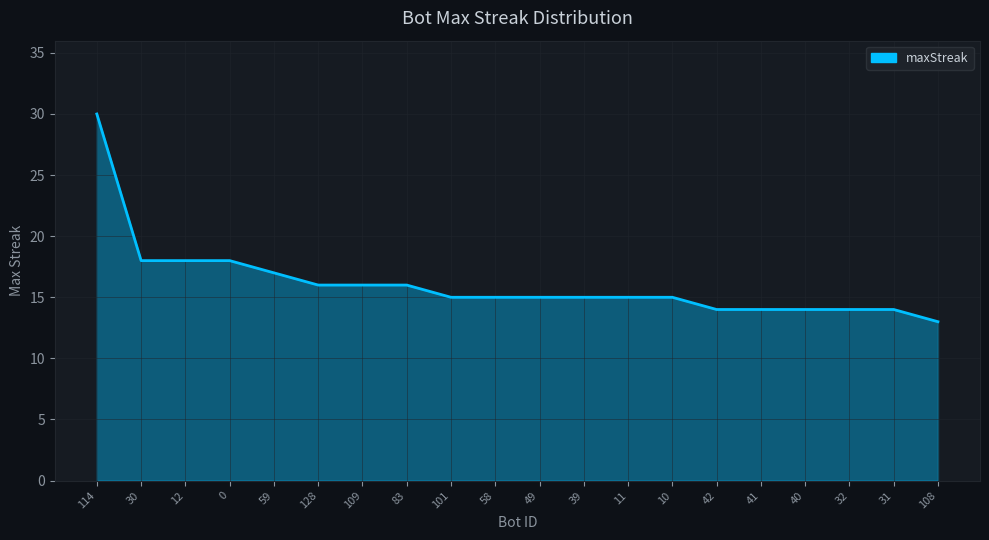

What is the sum of all values?

322